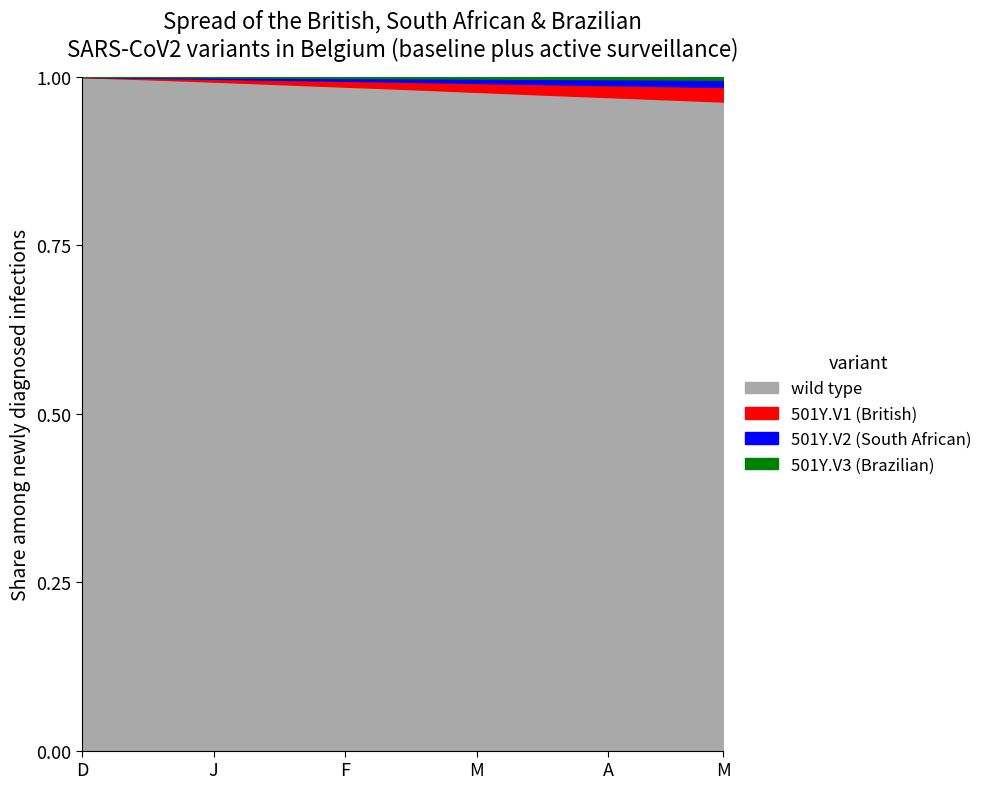

True or false: 501Y.V3 (Brazilian) and 501Y.V2 (South African) cross at least once.

False